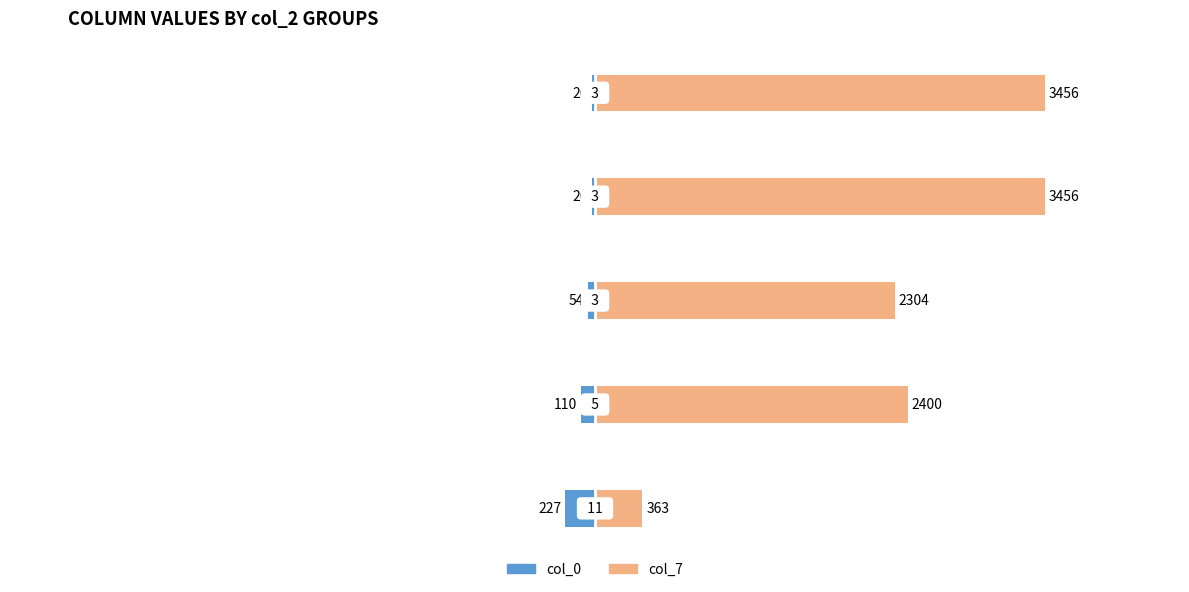

List the labels in order of col_0 value, smallest first.

0, 1, 2, 3, 4